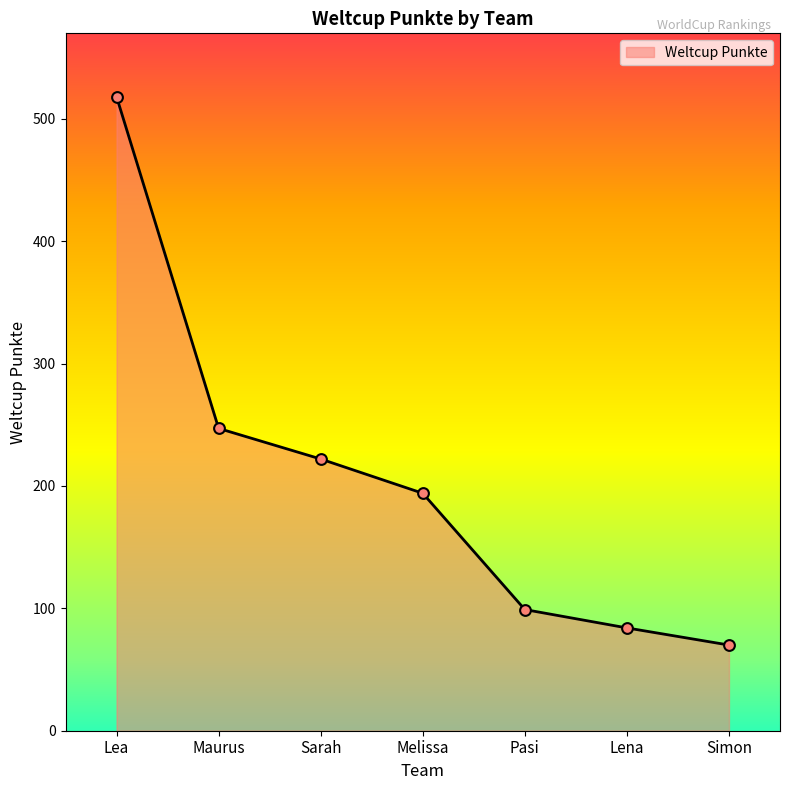

Which has a higher value, Maurus or Lena?

Maurus